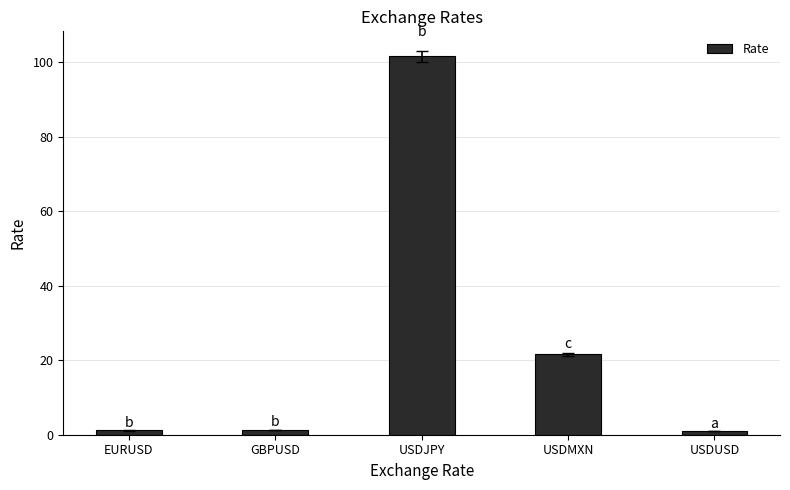

True or false: the data shows 101.6 at USDJPY.

True